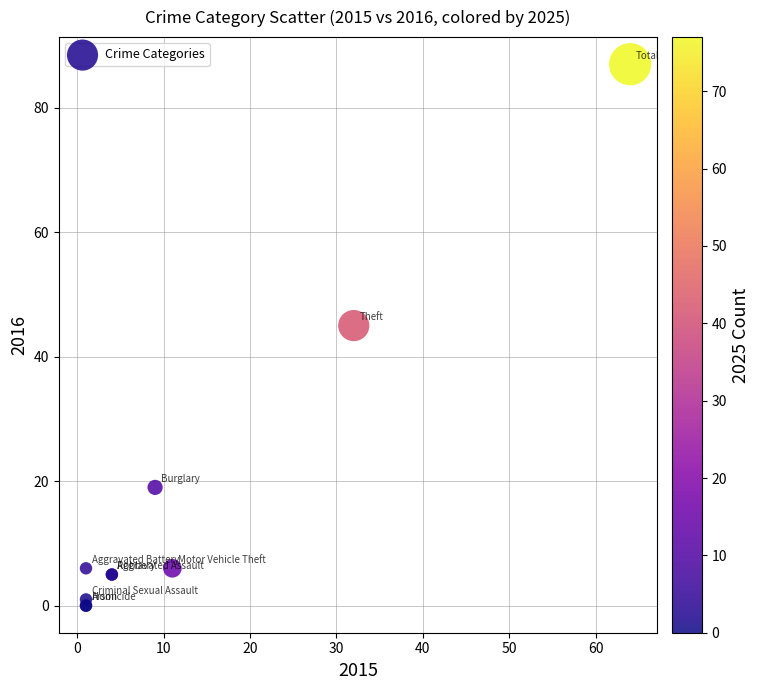

What Y value in the scatter plot is closest to 43?

45